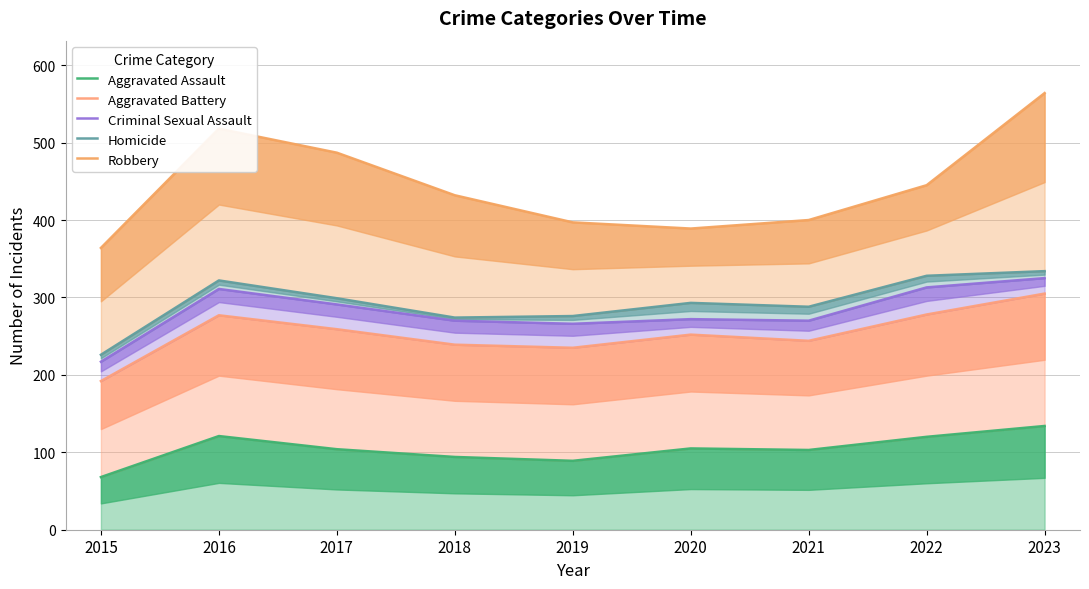

List the labels in order of Aggravated Battery value, largest first.

2023, 2022, 2016, 2017, 2020, 2021, 2018, 2019, 2015